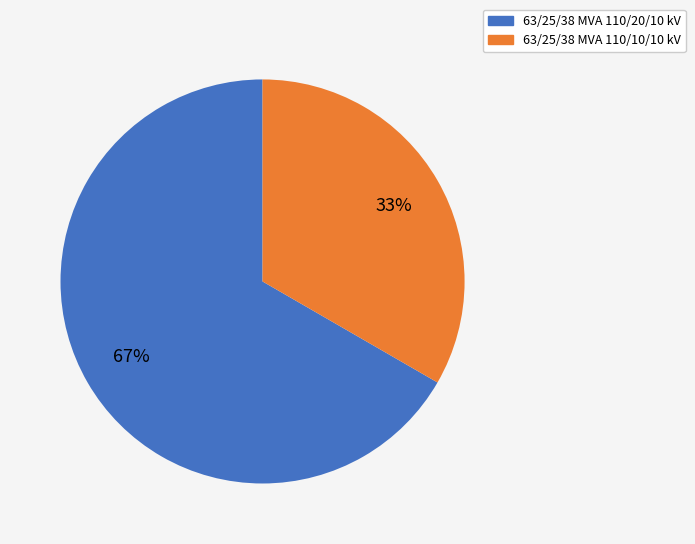

What percentage is the 63/25/38 MVA 110/10/10 kV slice, to the nearest percent?

33%